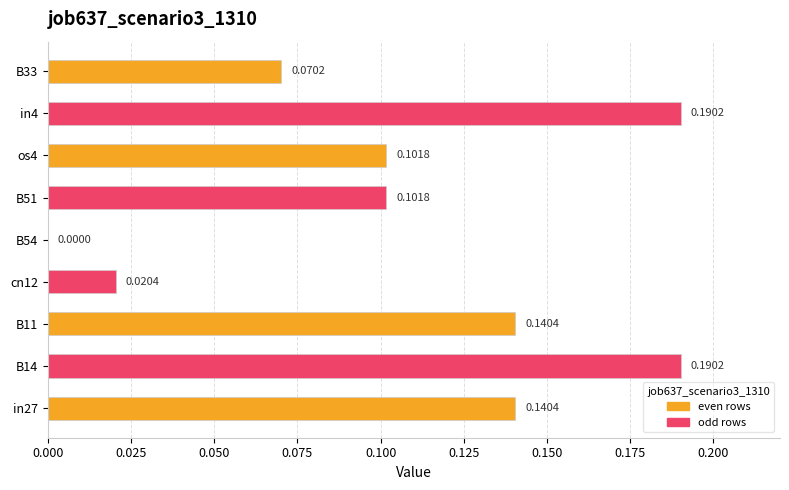

Between B14 and B33, which is larger?

B14